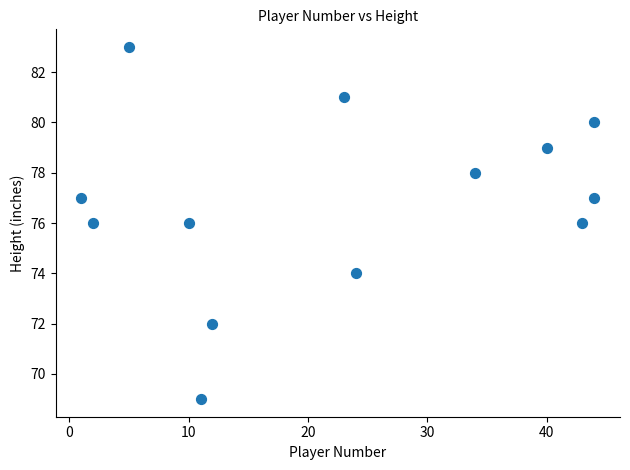

What is the range of X values (max minus min)?

43